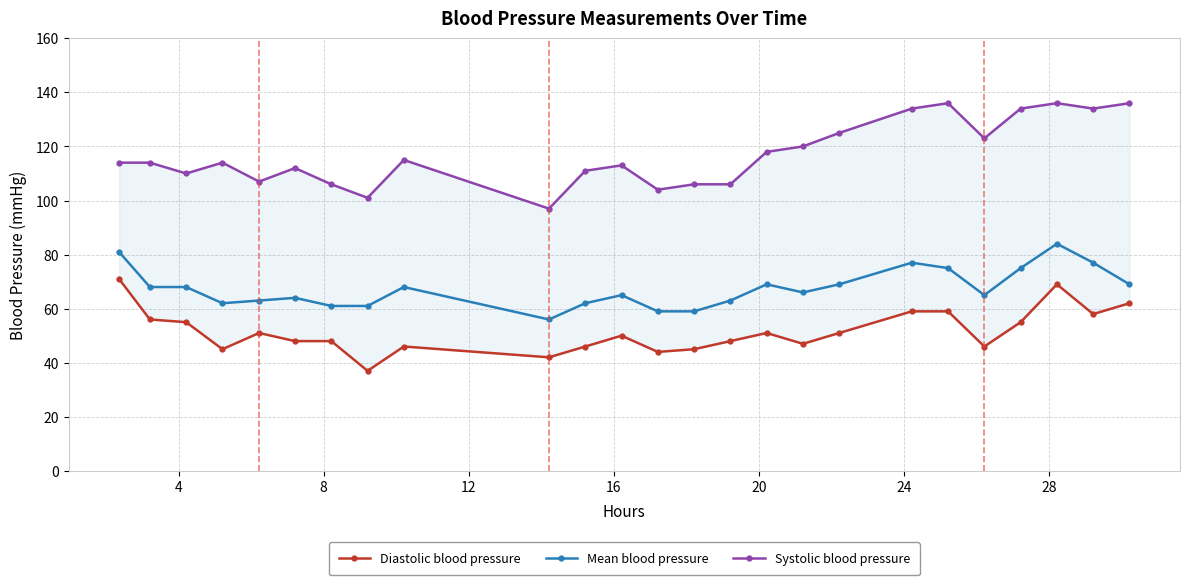

What is the value of the Mean blood pressure point at the 25th from the left?

69